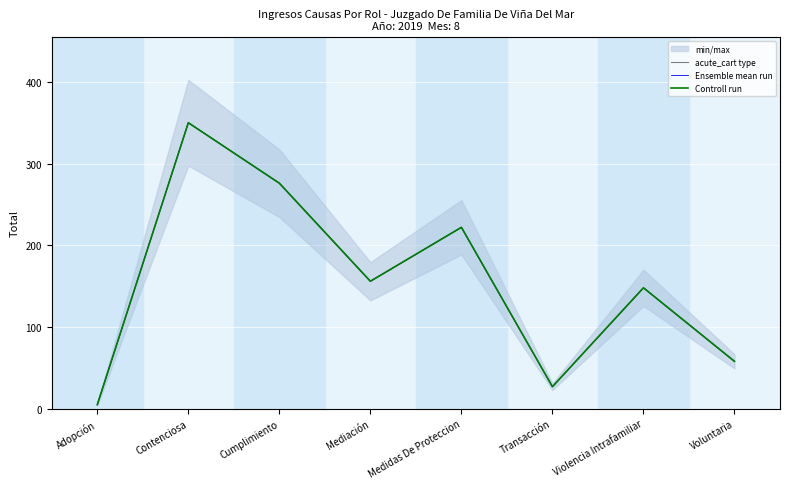

The Ensemble mean run series shows 148 at Violencia Intrafamiliar. True or false?

True